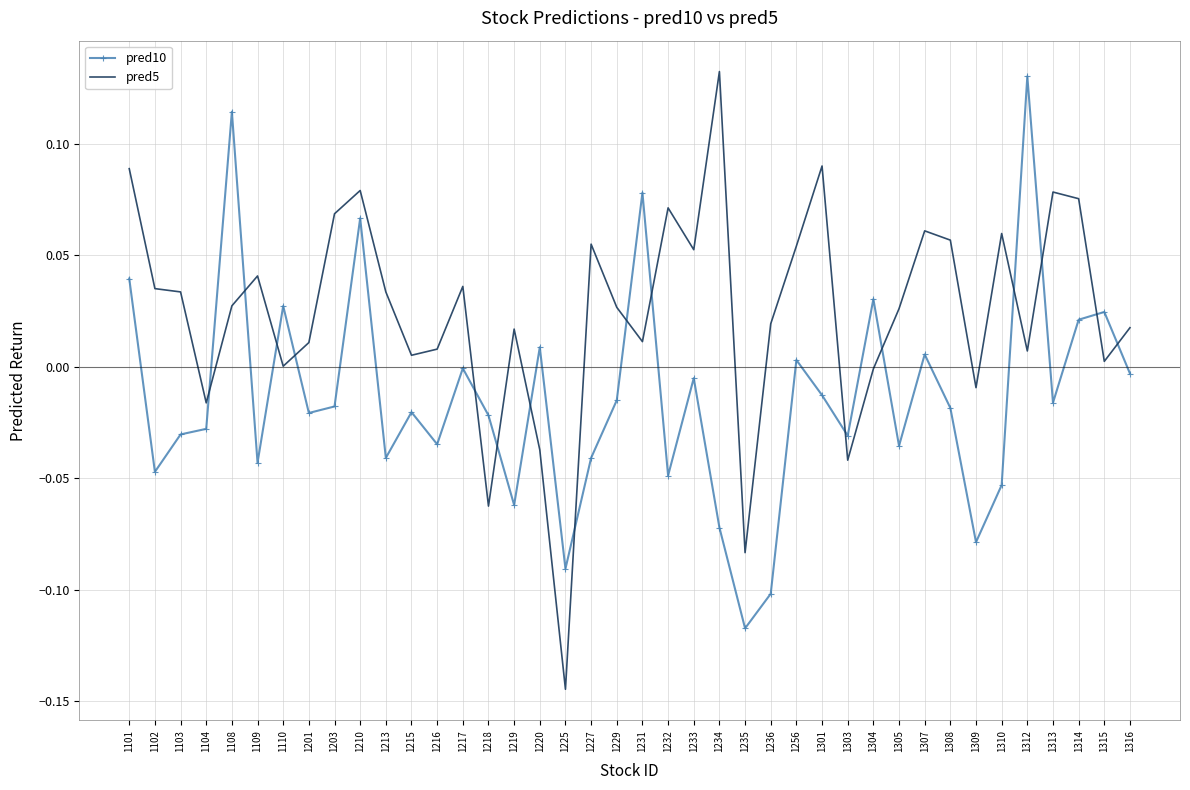

Between which two adjacent categories do pred10 and pred5 first intersect?

1104 and 1108